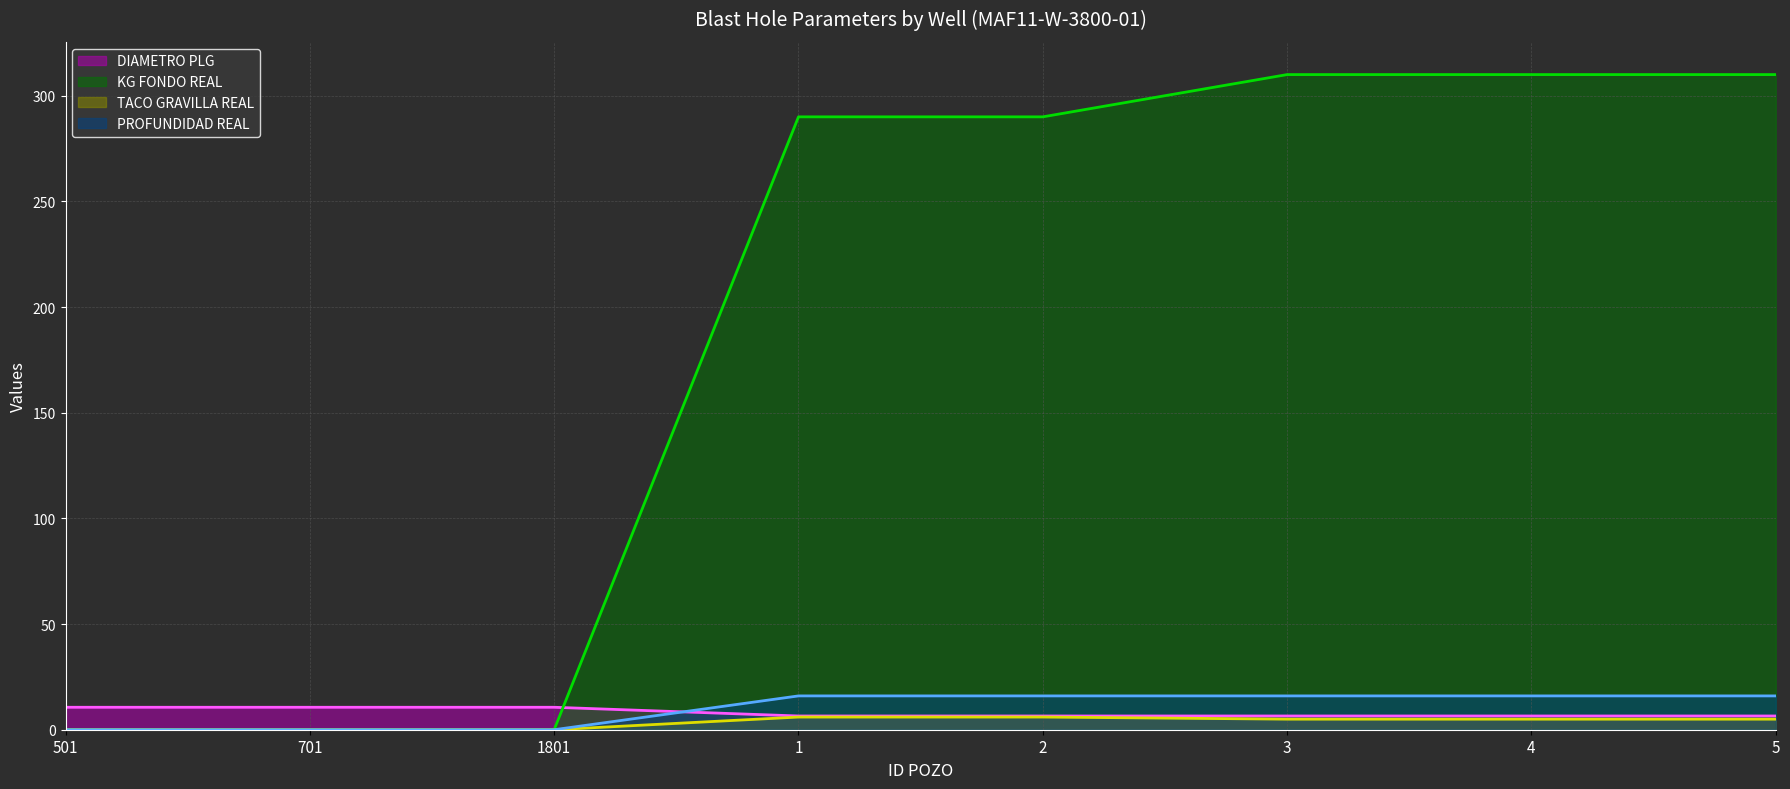

Does the chart display data point markers on the line(s)?

No